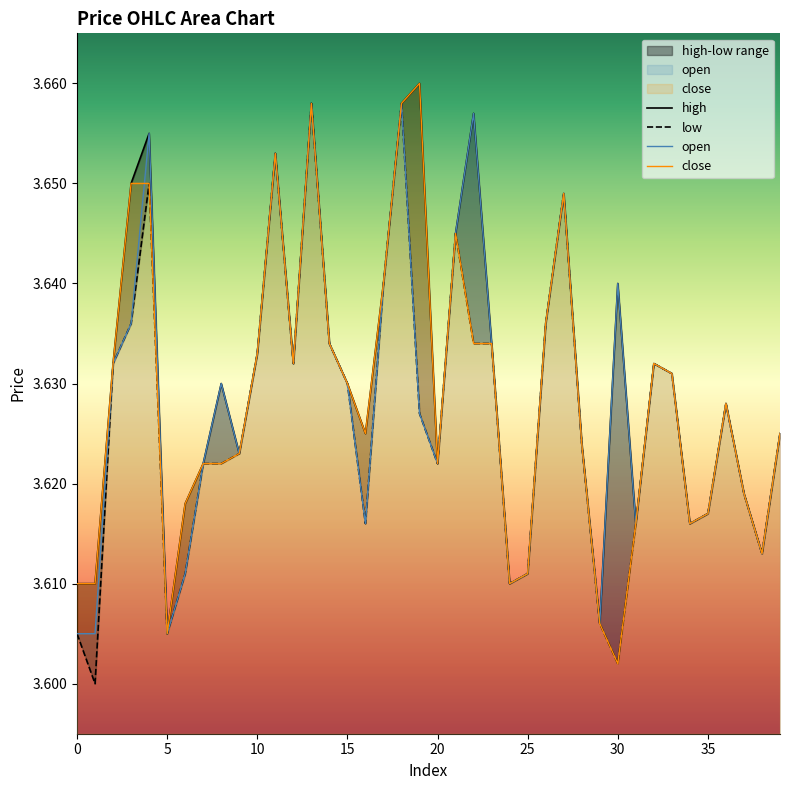

At which category does the chart reach its minimum across all series?

1